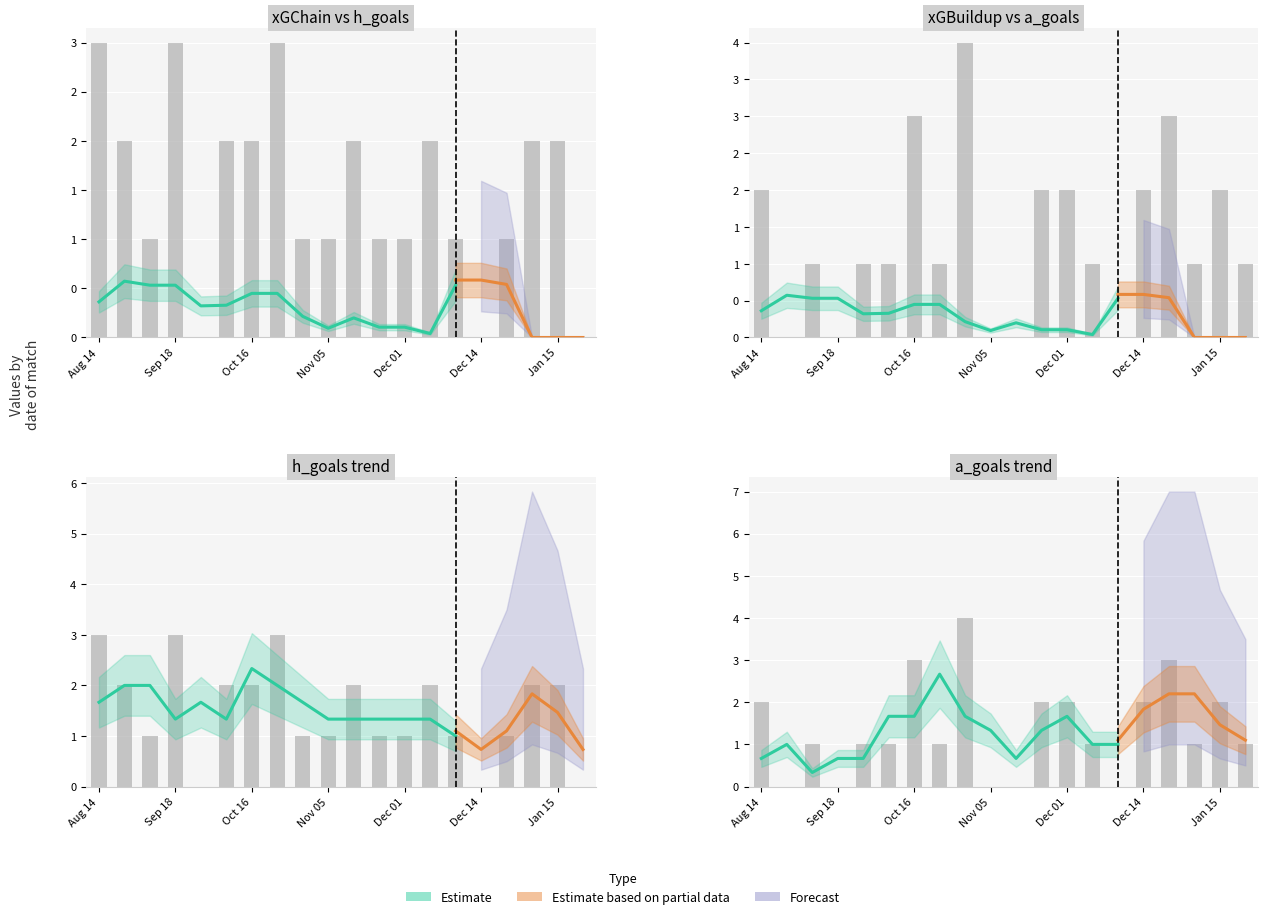

What is the total value across all series at 5?

3